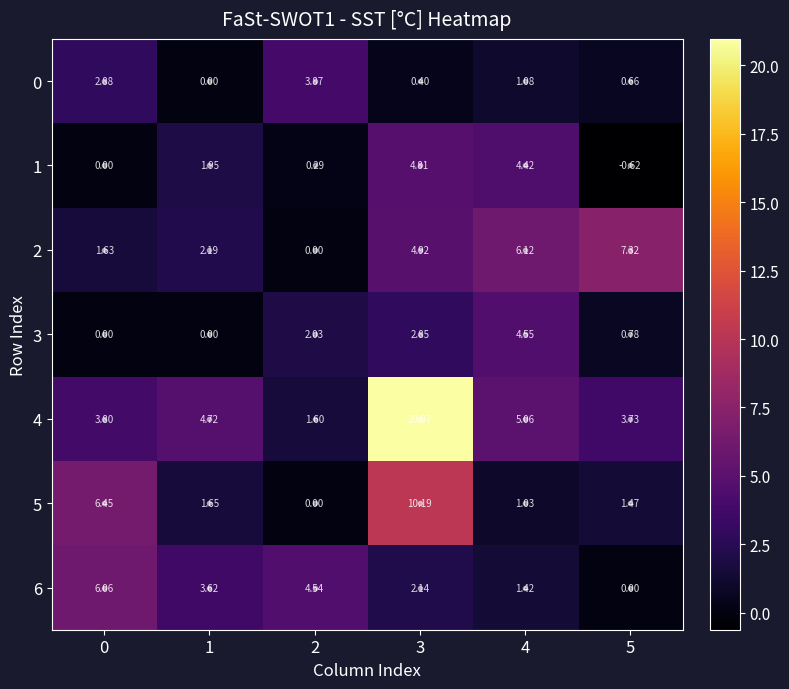

Is the value of 1 at 5 greater than the value of 4 at 4?

No